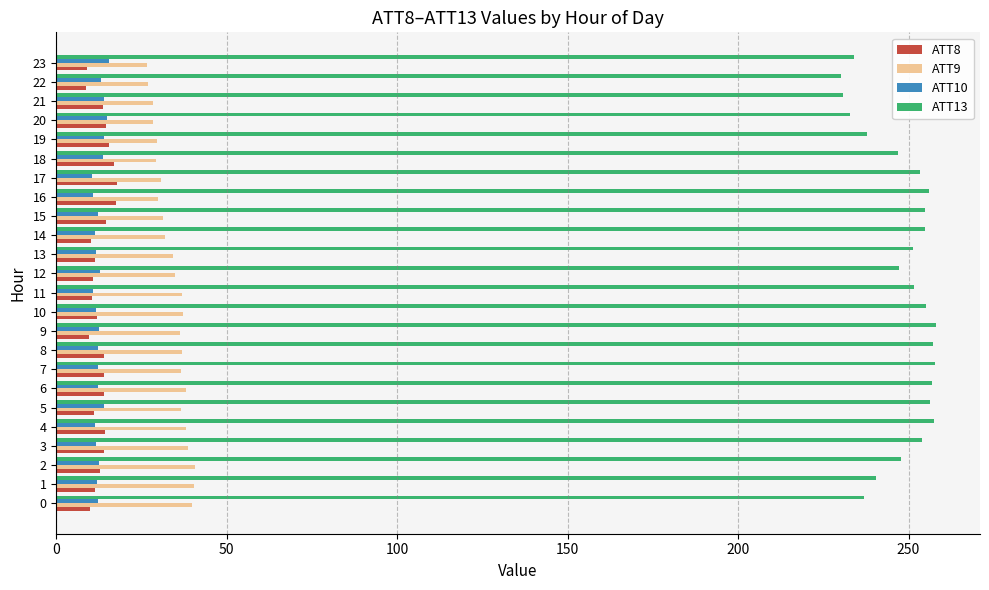

What is the difference between the second highest and minimum values in the ATT8 series?

8.9